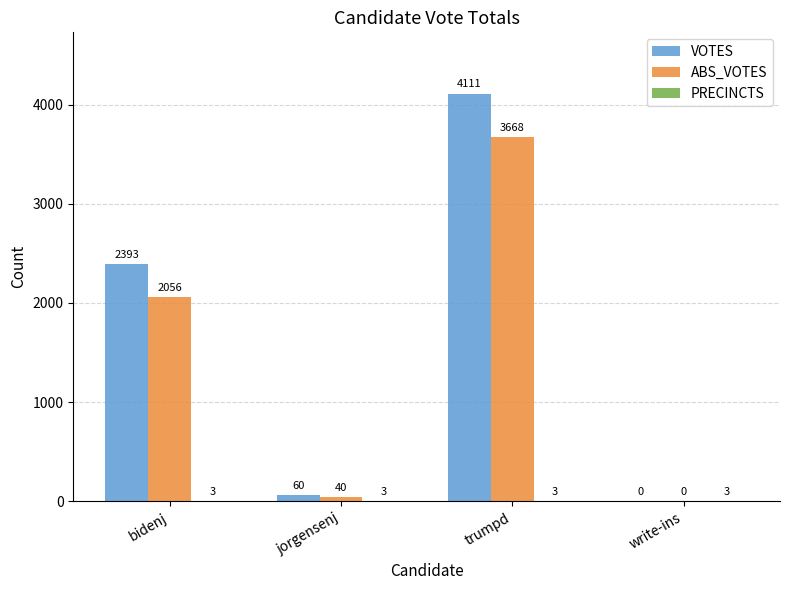

The value of VOTES at trumpd is 1111. True or false?

False